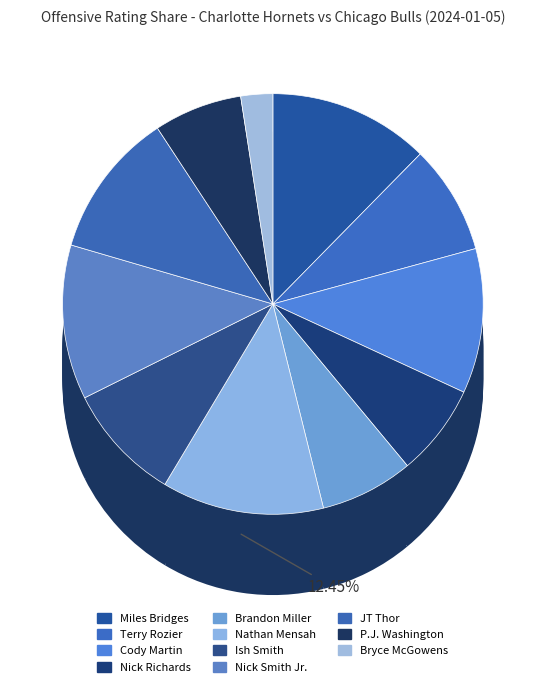

How many slices are in this pie chart?

11